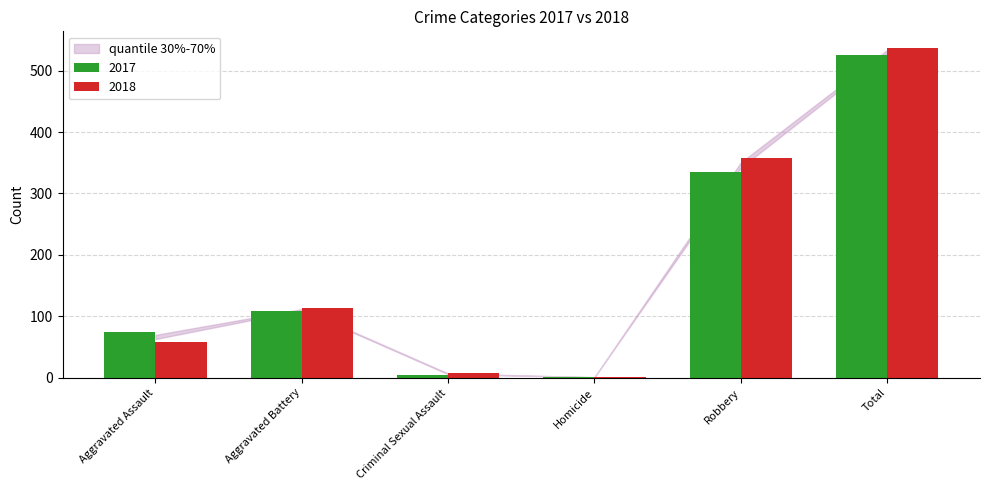

Which label corresponds to the largest value in the chart?

Total